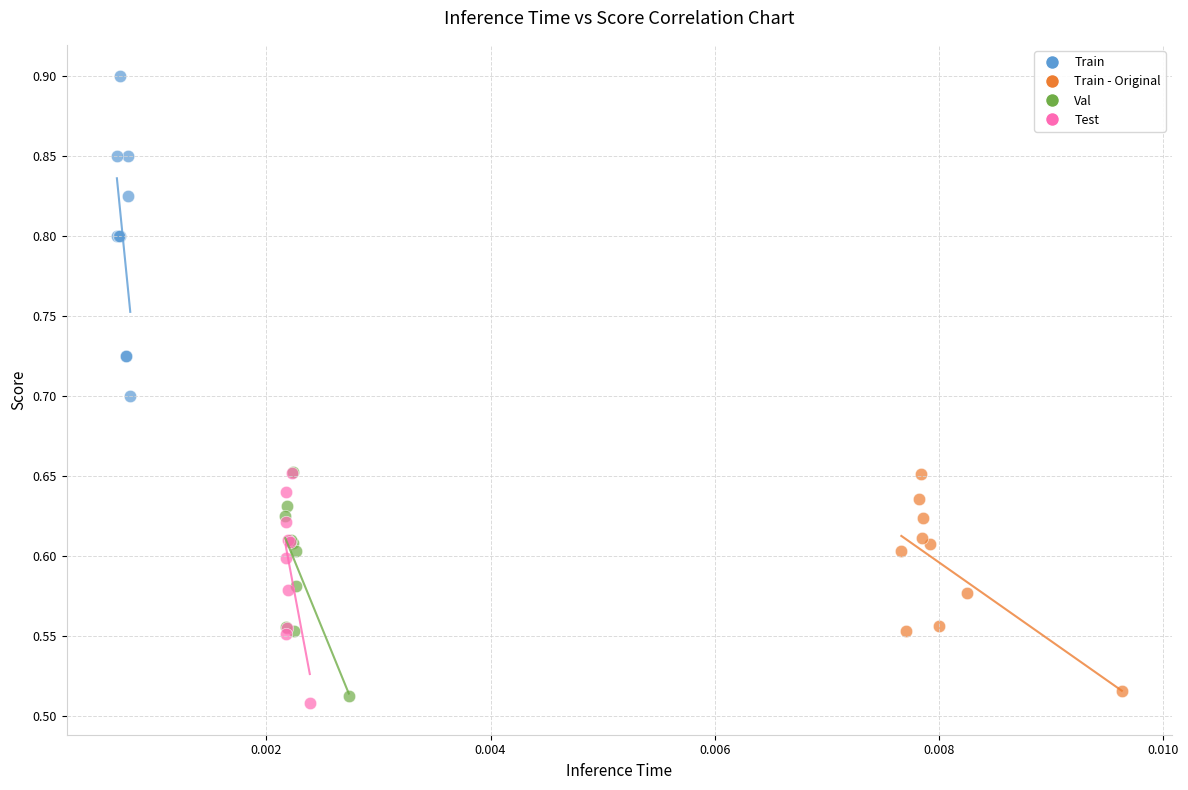

Which series has the largest Y range (max minus min)?

Train